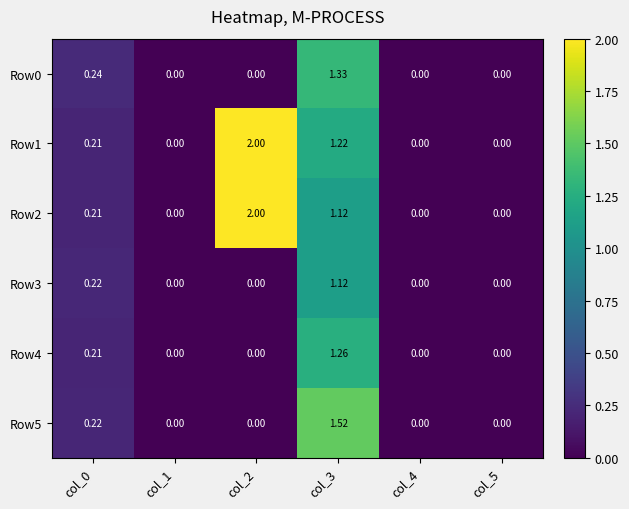

Is the value of Row2 at col_0 greater than the value of Row1 at col_2?

No